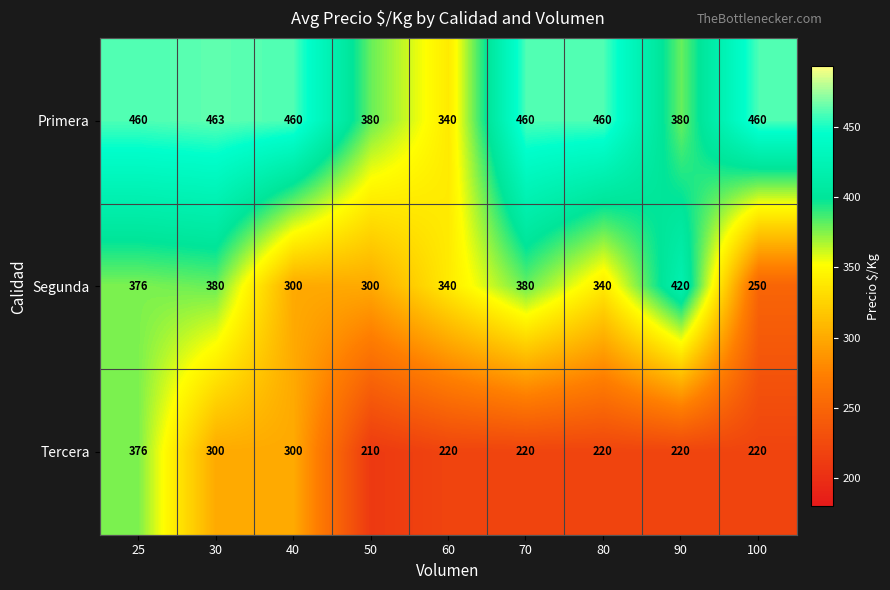

How many data points does each series have?

9